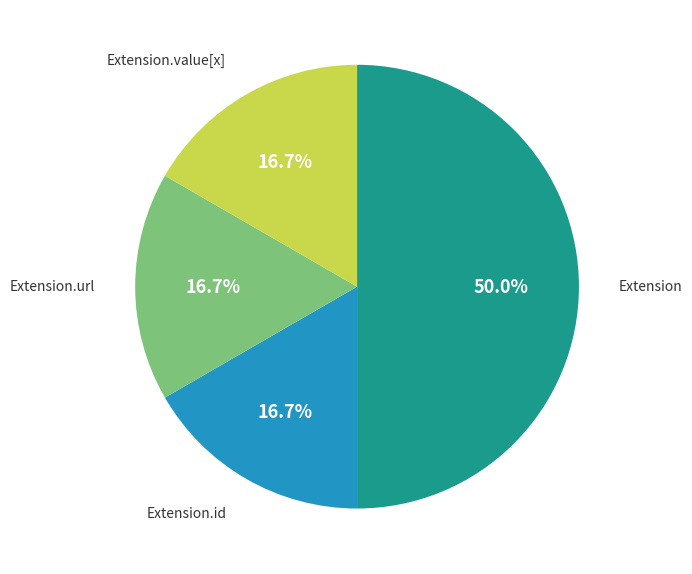

Combined, do Extension and Extension.id account for over 50%?

Yes